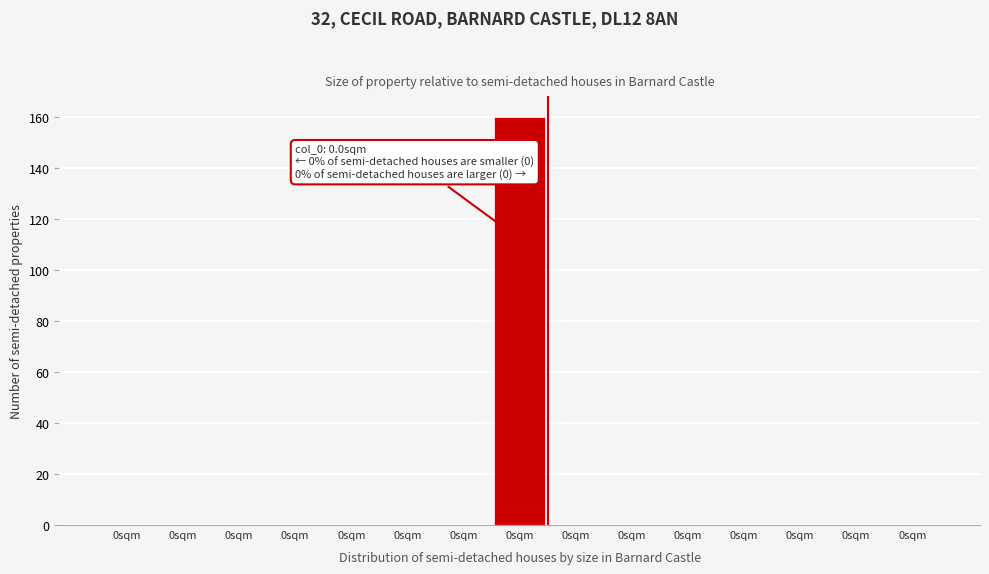

Count the number of categories in the chart.

15